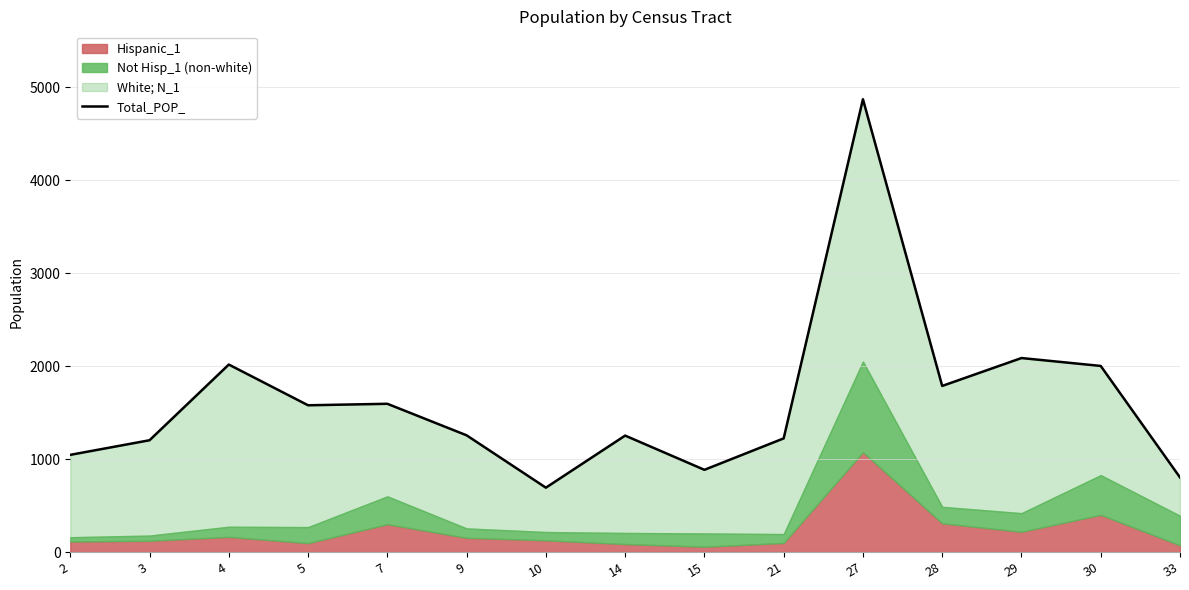

What is the greatest value displayed?

4869